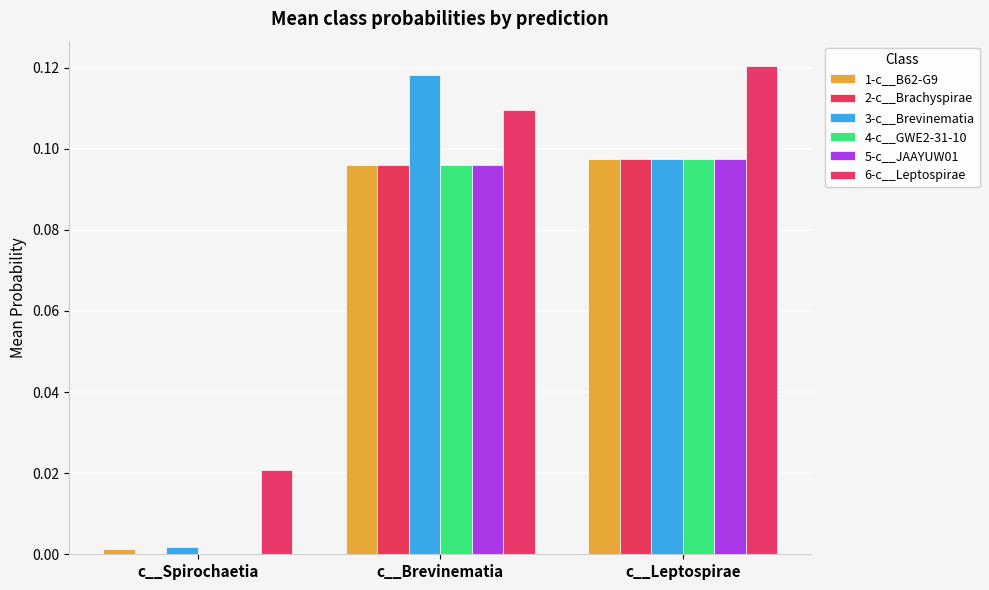

The value of 6-c__Leptospirae at c__Brevinematia is 0.1. True or false?

True